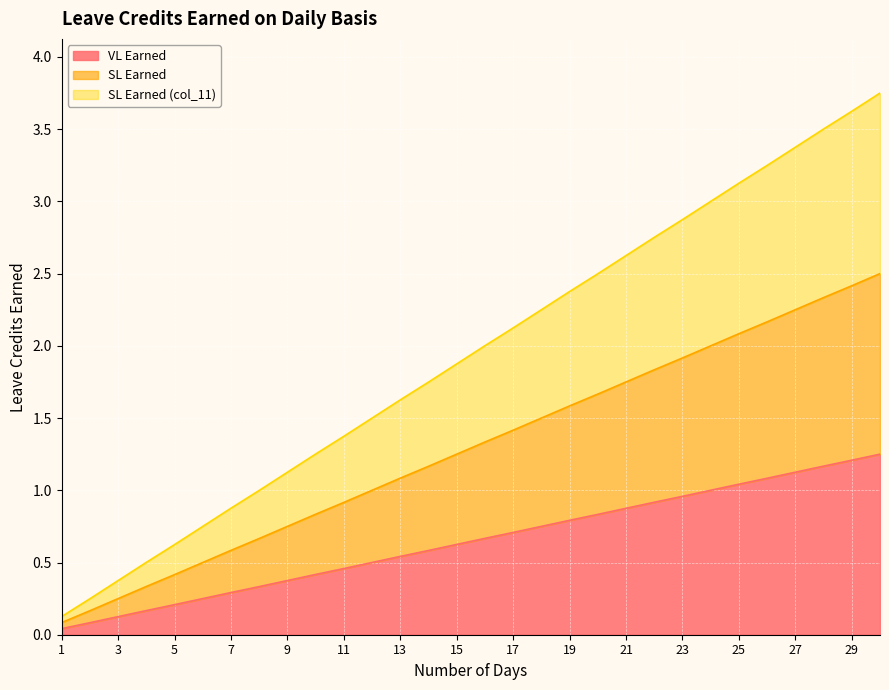

The value of SL Earned at 13 is 1.1. True or false?

True